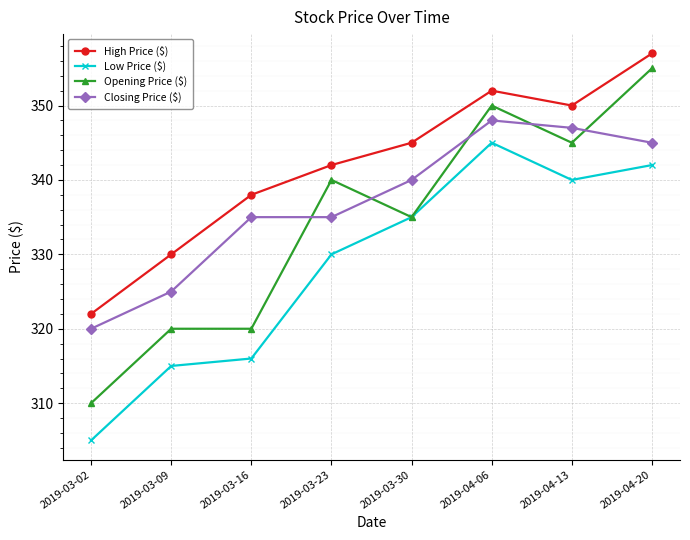

True or false: Opening Price ($) has more than 1 points higher than both neighbors.

True